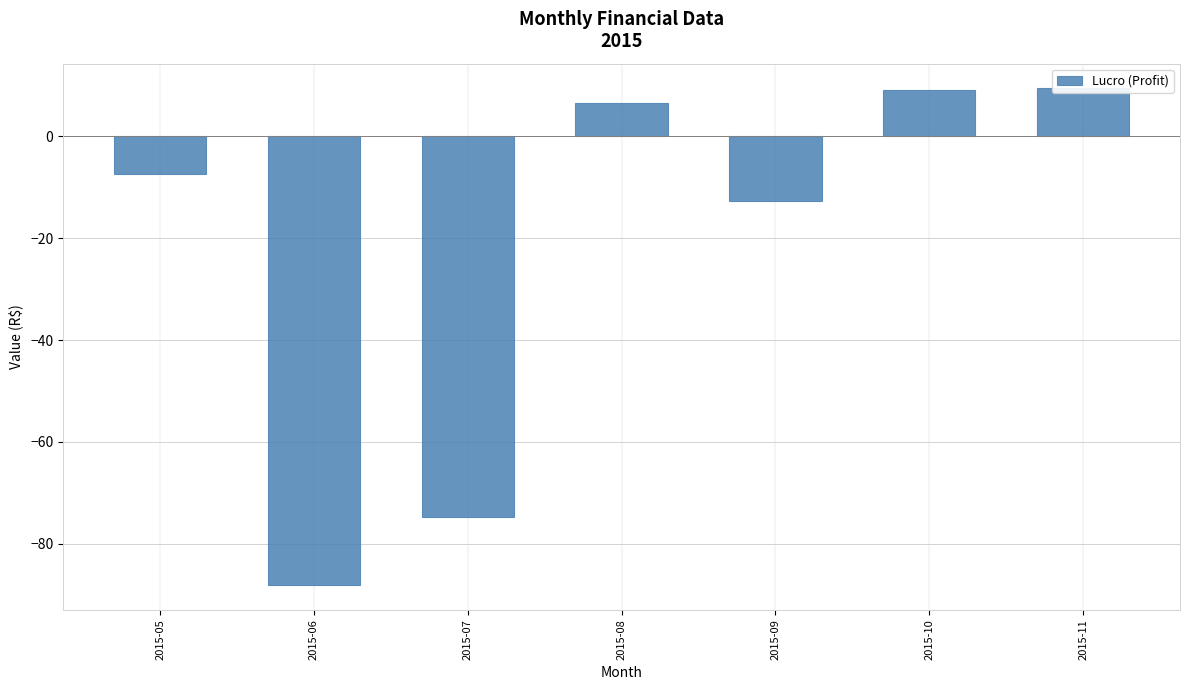

How many data points are less than -7?

4